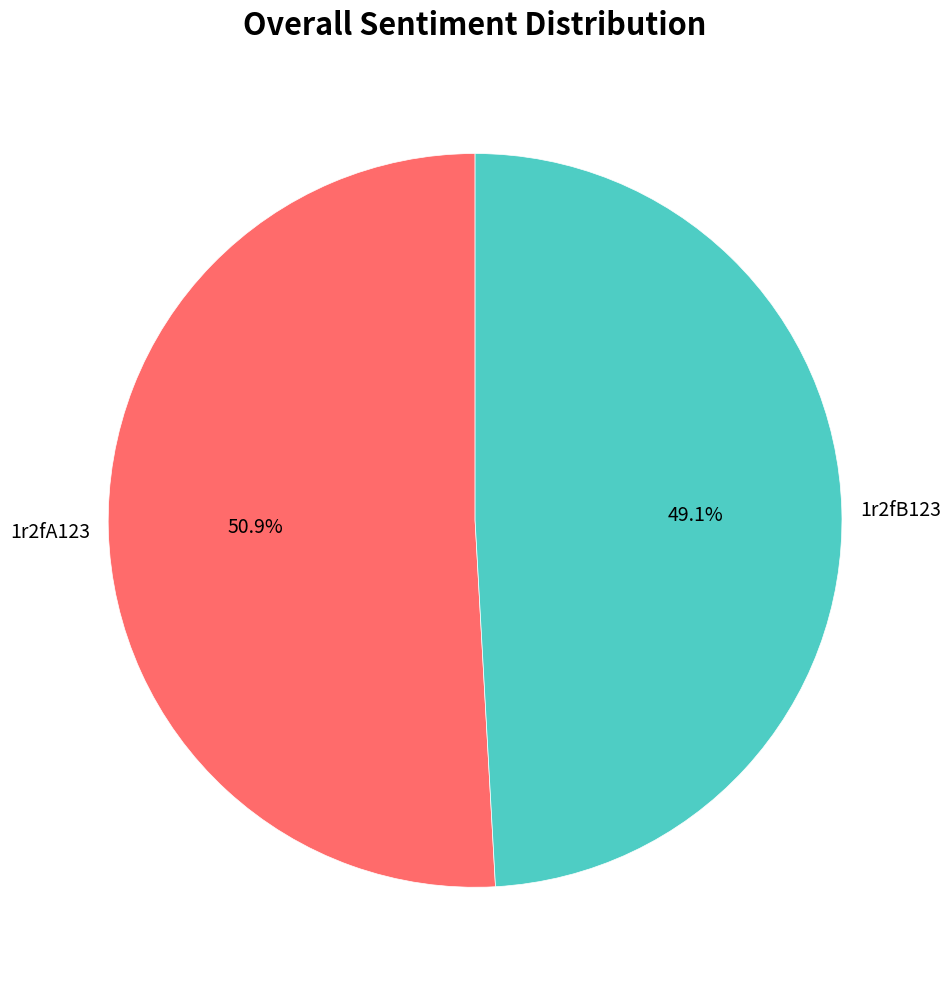

What is the majority slice?

1r2fA123